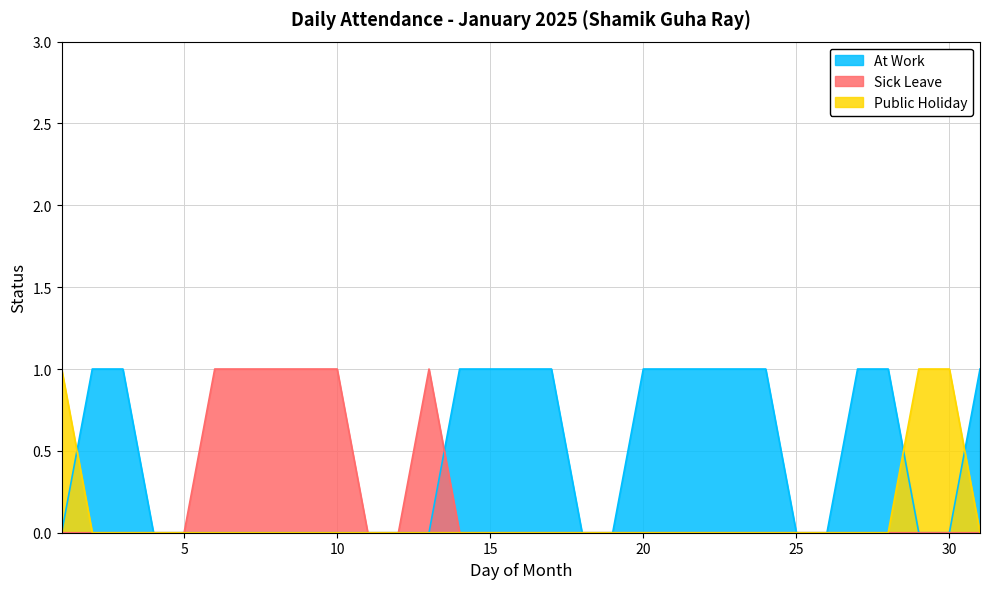

True or false: Public Holiday and Sick Leave cross at least once.

False